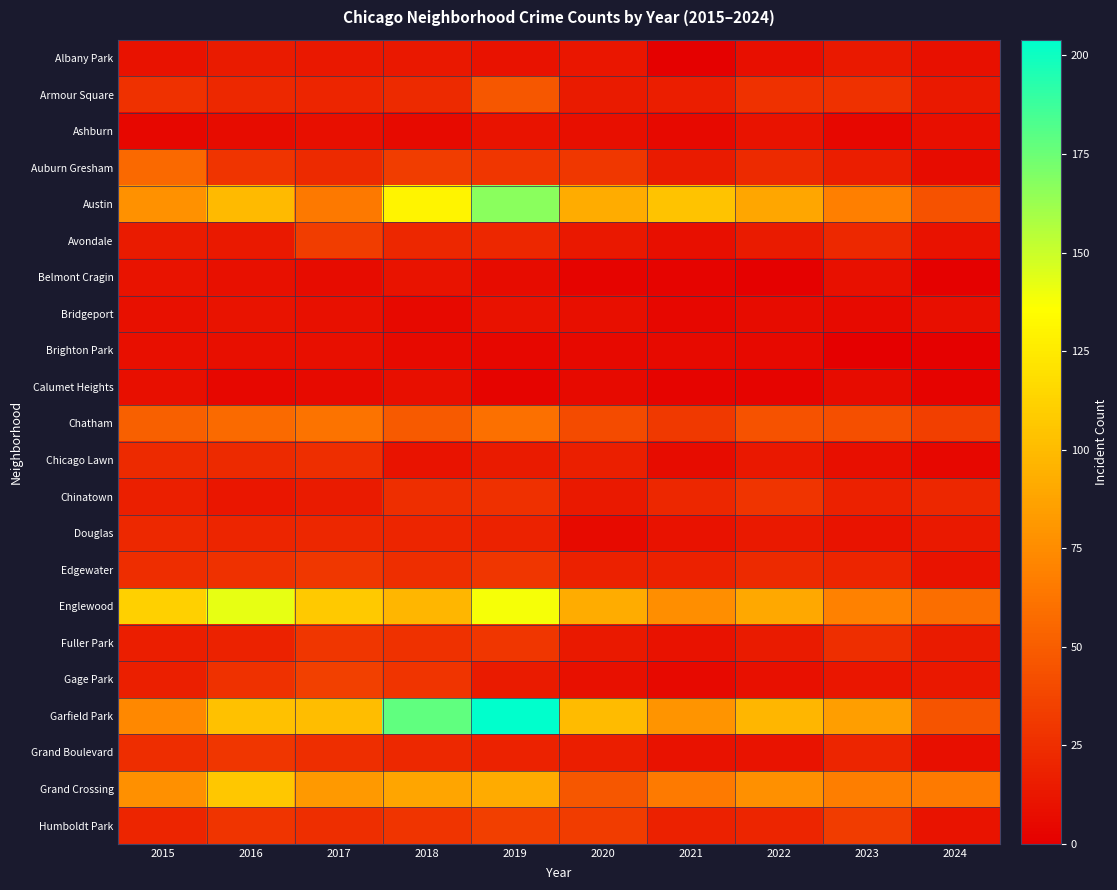

Which series has the largest range (max minus min)?

Garfield Park